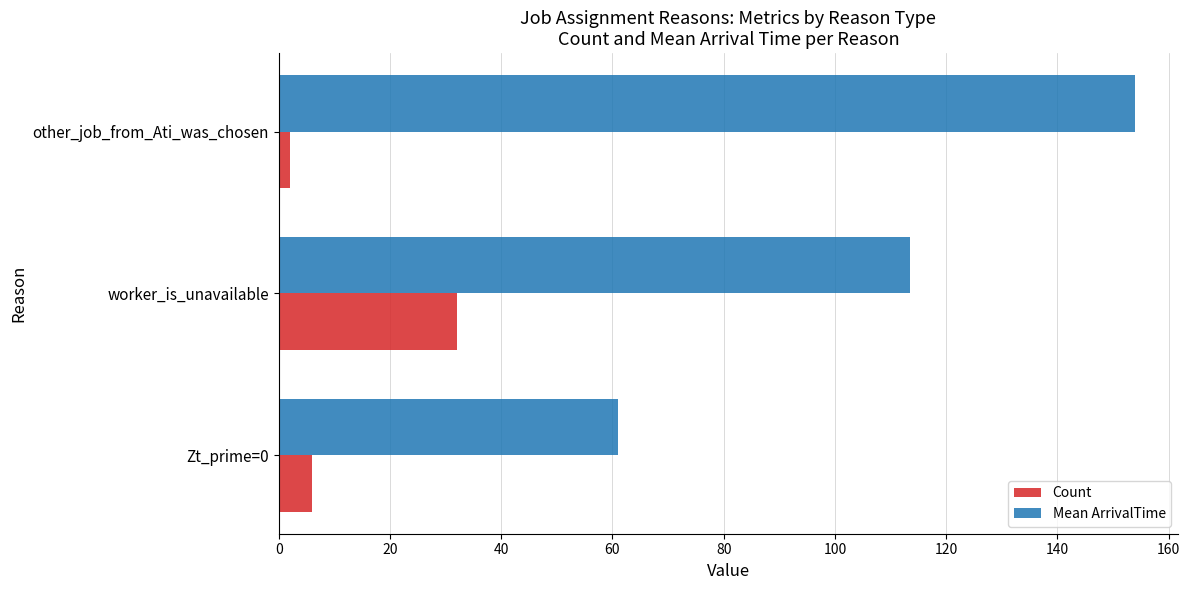

What is the difference between the maximum and minimum values in the Count series?

30.0